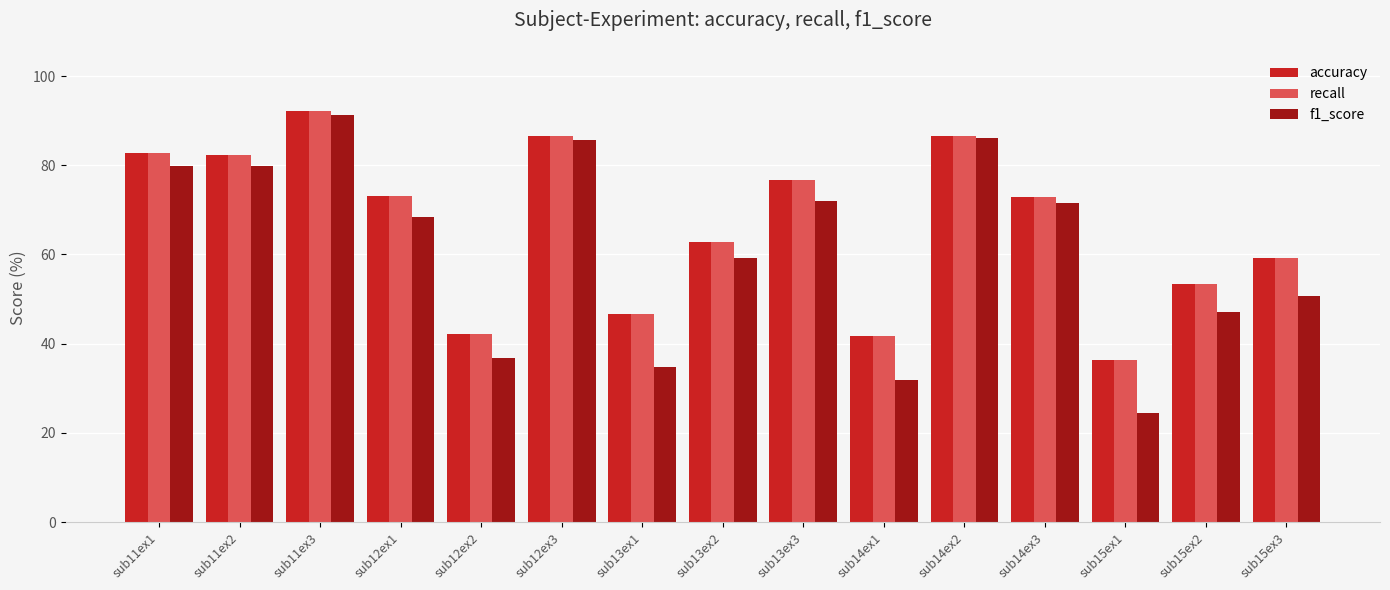

Which series changed the most between sub11ex1 and sub15ex1?

f1_score